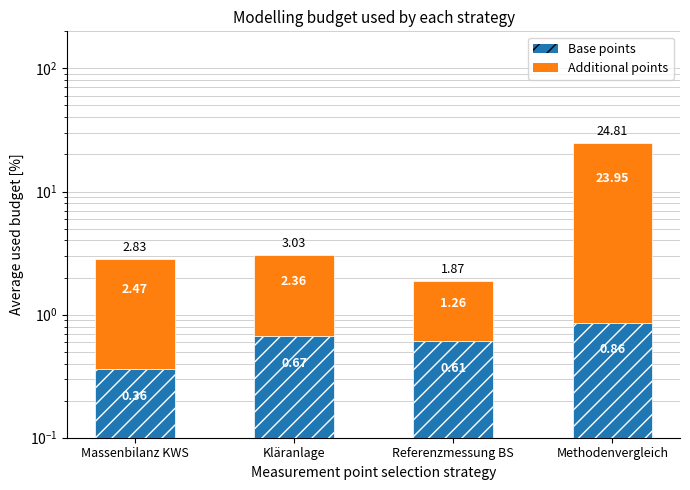

How many bars are there in each group?

2